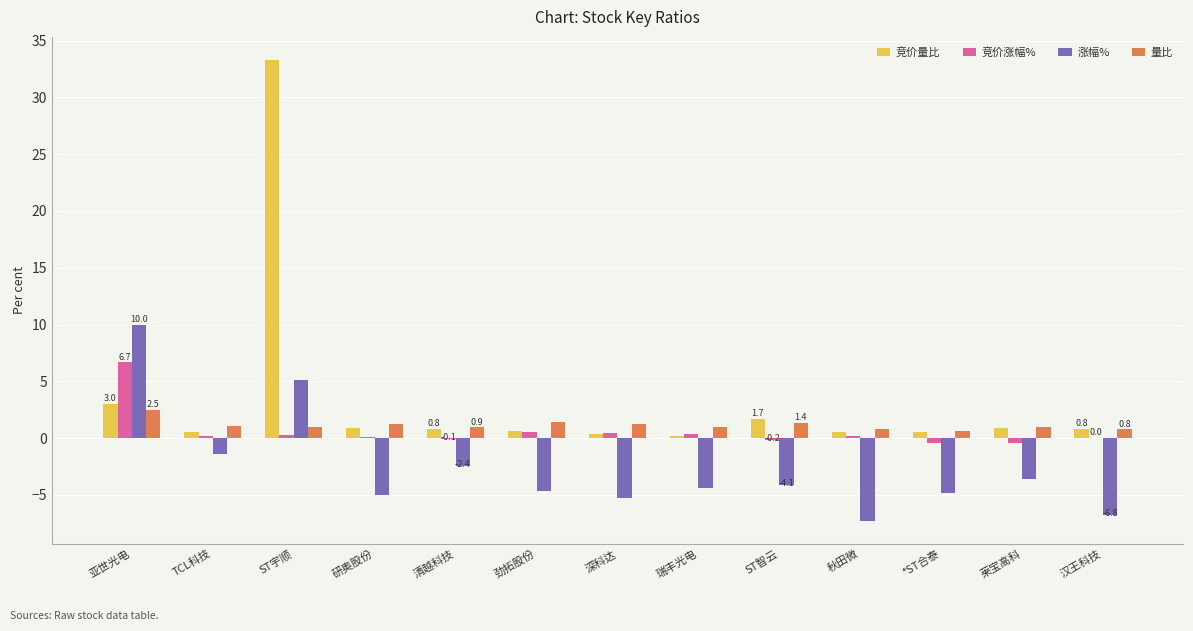

At which category is the sum across all series the highest?

ST宇顺